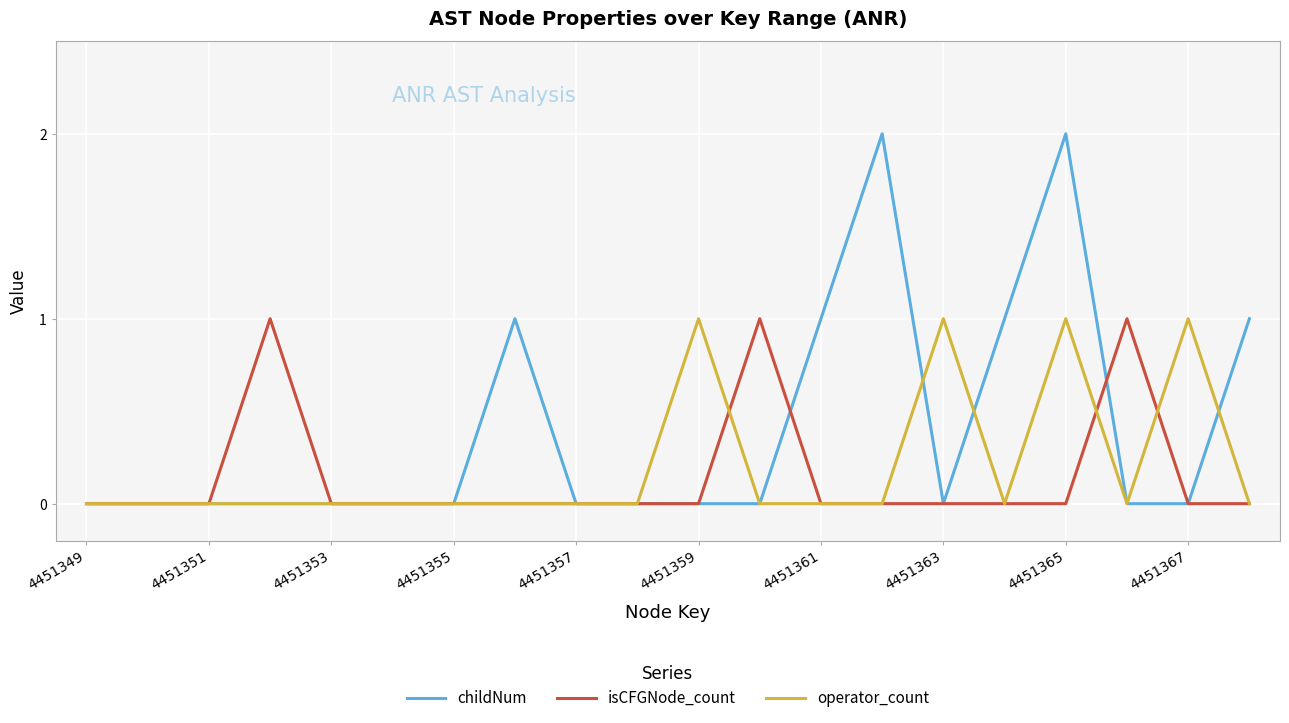

Which series has the largest total across all categories?

childNum